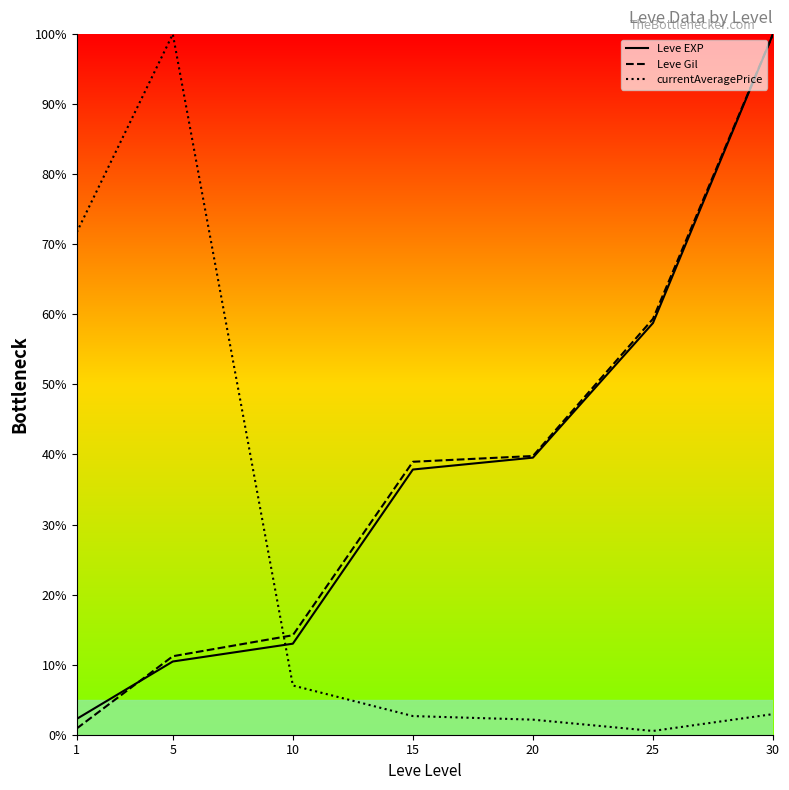

How many times do Leve EXP and currentAveragePrice cross each other?

1